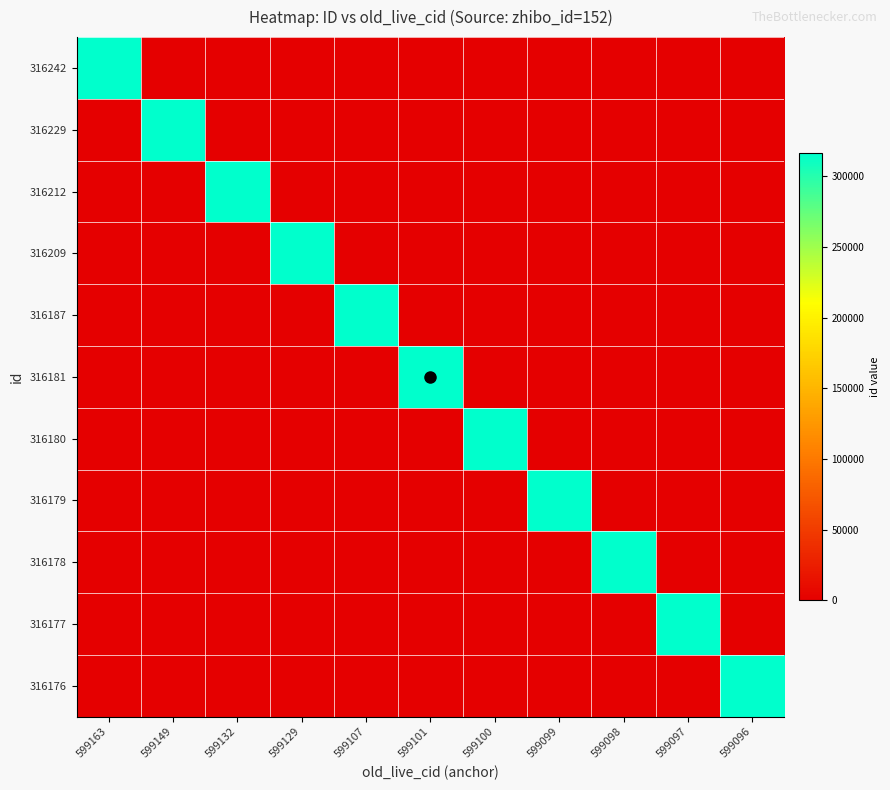

Reading left to right, list all the values displayed in this chart.

316242: 599163=316242	599149=0	599132=0	599129=0	599107=0	599101=0	599100=0	599099=0	599098=0	599097=0	599096=0
316229: 599163=0	599149=316229	599132=0	599129=0	599107=0	599101=0	599100=0	599099=0	599098=0	599097=0	599096=0
316212: 599163=0	599149=0	599132=316212	599129=0	599107=0	599101=0	599100=0	599099=0	599098=0	599097=0	599096=0
316209: 599163=0	599149=0	599132=0	599129=316209	599107=0	599101=0	599100=0	599099=0	599098=0	599097=0	599096=0
316187: 599163=0	599149=0	599132=0	599129=0	599107=316187	599101=0	599100=0	599099=0	599098=0	599097=0	599096=0
316181: 599163=0	599149=0	599132=0	599129=0	599107=0	599101=316181	599100=0	599099=0	599098=0	599097=0	599096=0
316180: 599163=0	599149=0	599132=0	599129=0	599107=0	599101=0	599100=316180	599099=0	599098=0	599097=0	599096=0
316179: 599163=0	599149=0	599132=0	599129=0	599107=0	599101=0	599100=0	599099=316179	599098=0	599097=0	599096=0
316178: 599163=0	599149=0	599132=0	599129=0	599107=0	599101=0	599100=0	599099=0	599098=316178	599097=0	599096=0
316177: 599163=0	599149=0	599132=0	599129=0	599107=0	599101=0	599100=0	599099=0	599098=0	599097=316177	599096=0
316176: 599163=0	599149=0	599132=0	599129=0	599107=0	599101=0	599100=0	599099=0	599098=0	599097=0	599096=316176